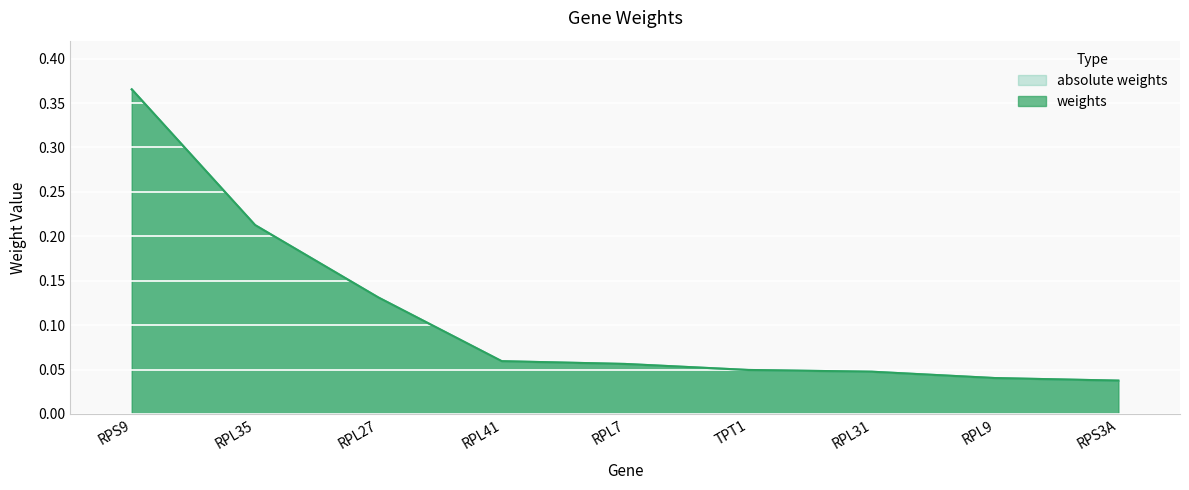

What are all the series names shown in the legend?

weights, absolute weights